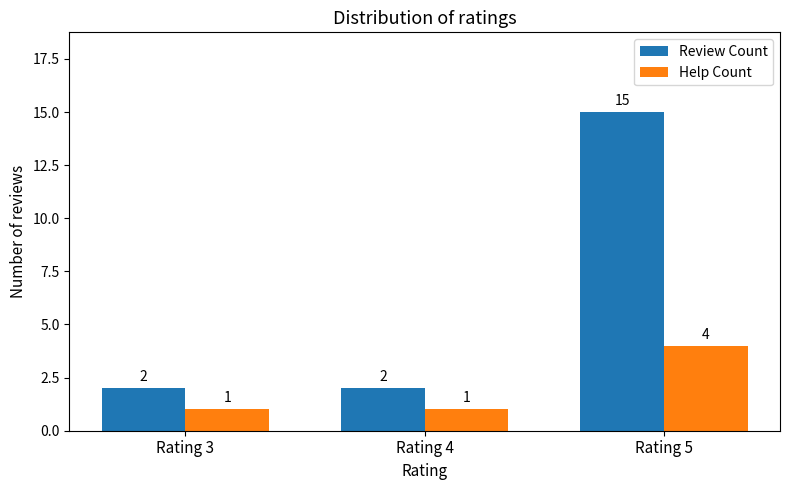

Which series changed the most between Rating 4 and Rating 5?

Review Count